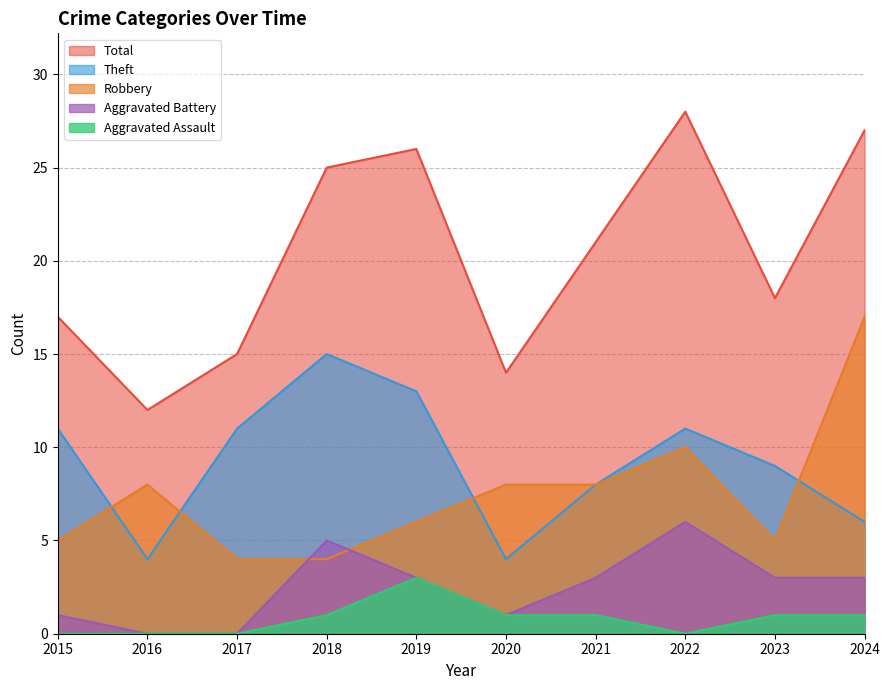

Does the chart display data point markers on the line(s)?

No